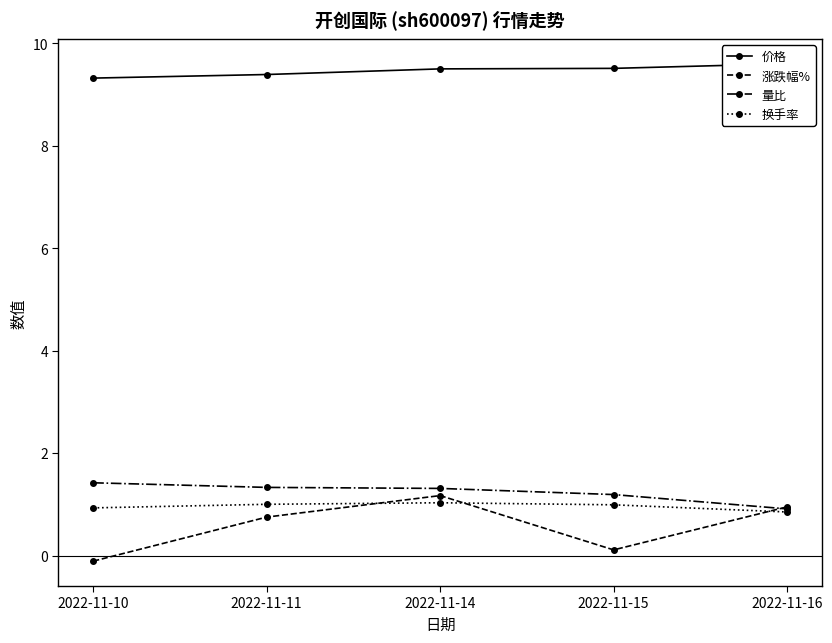

True or false: 价格 and 量比 cross at least once.

False